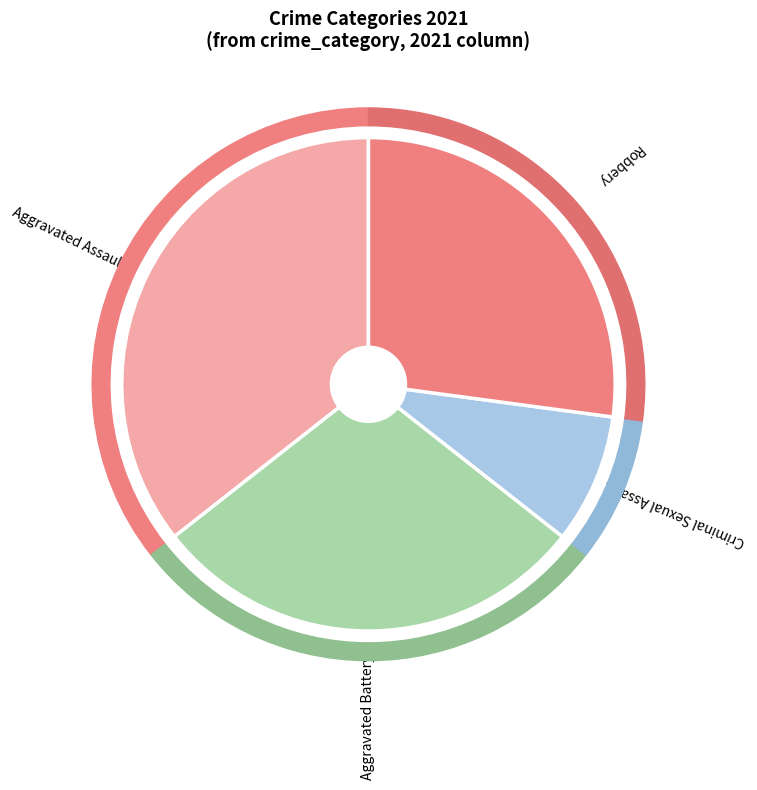

Rank the categories by value from lowest to highest.

Criminal Sexual Assault, Robbery, Aggravated Battery, Aggravated Assault